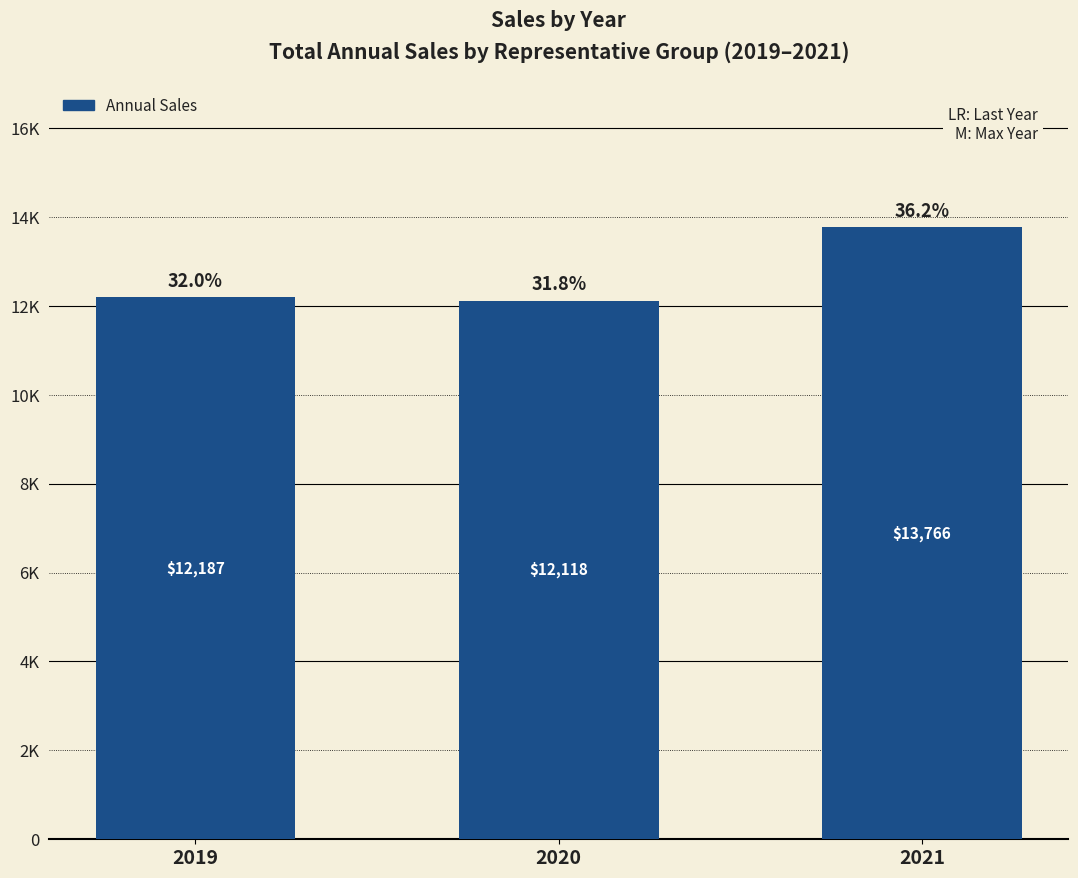

What is the difference between the maximum and minimum values?

1648.6